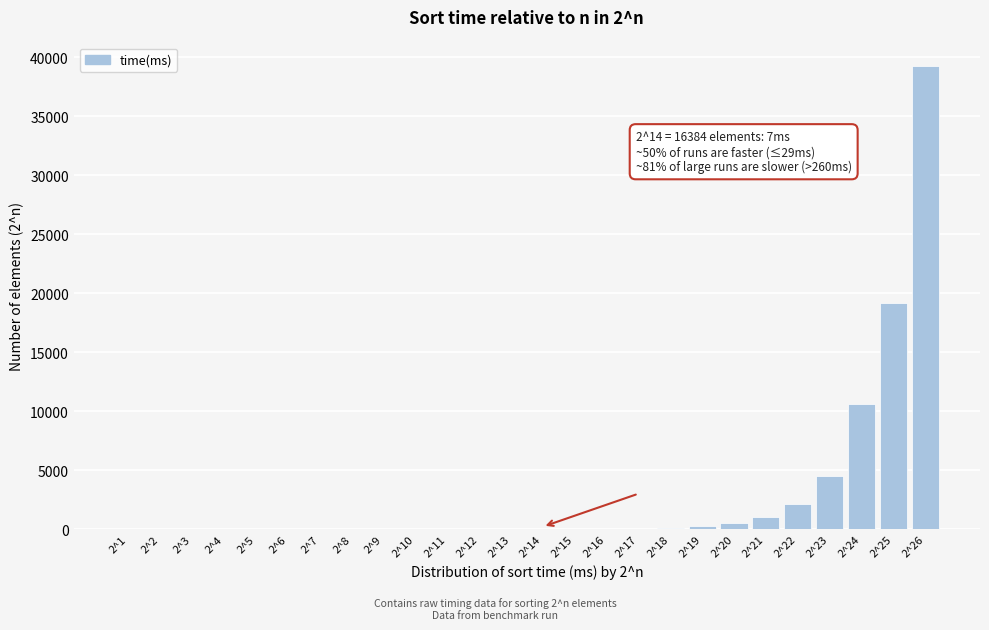

What is the maximum value shown in the chart?

39279